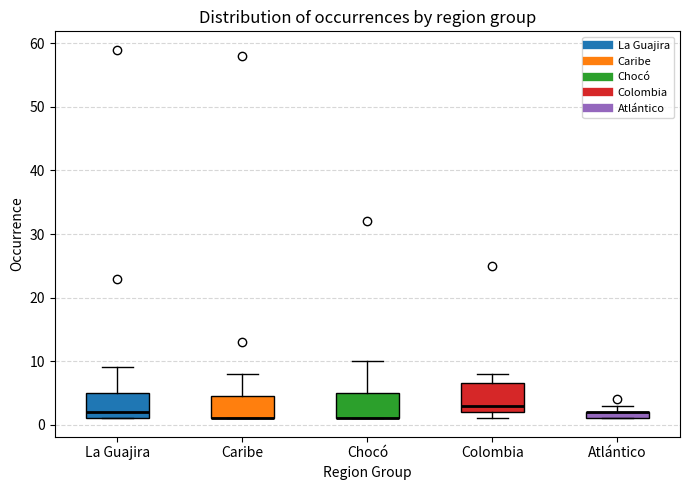

Where is the upper edge of the box for Colombia on the y-axis? The values are not printed on the chart, so give them approximately, as read against the axis.

7